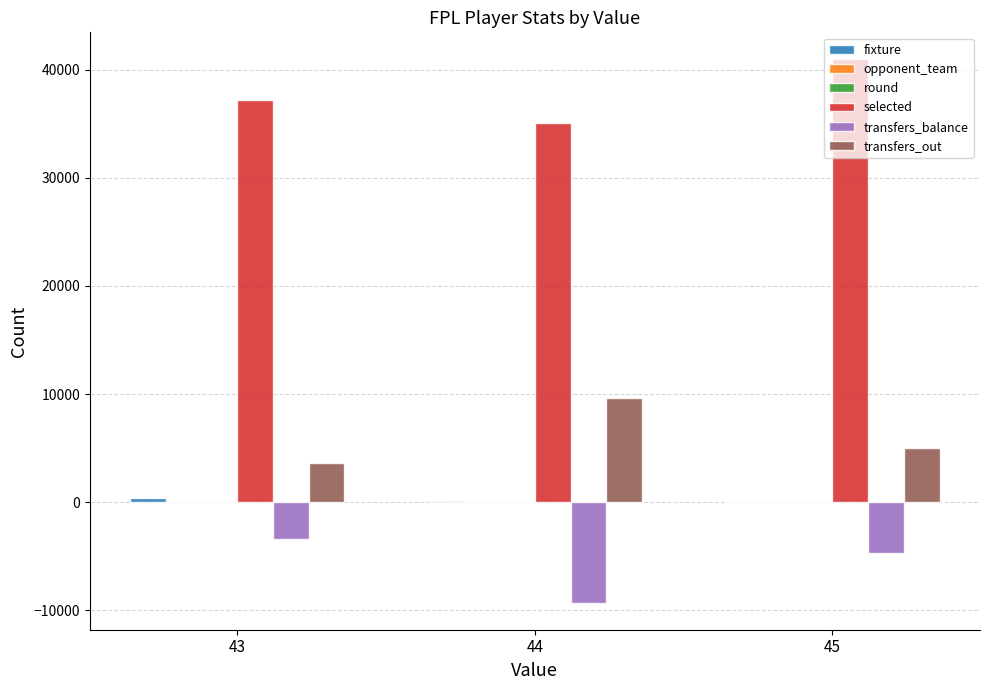

What is the maximum value shown in the chart?

40947